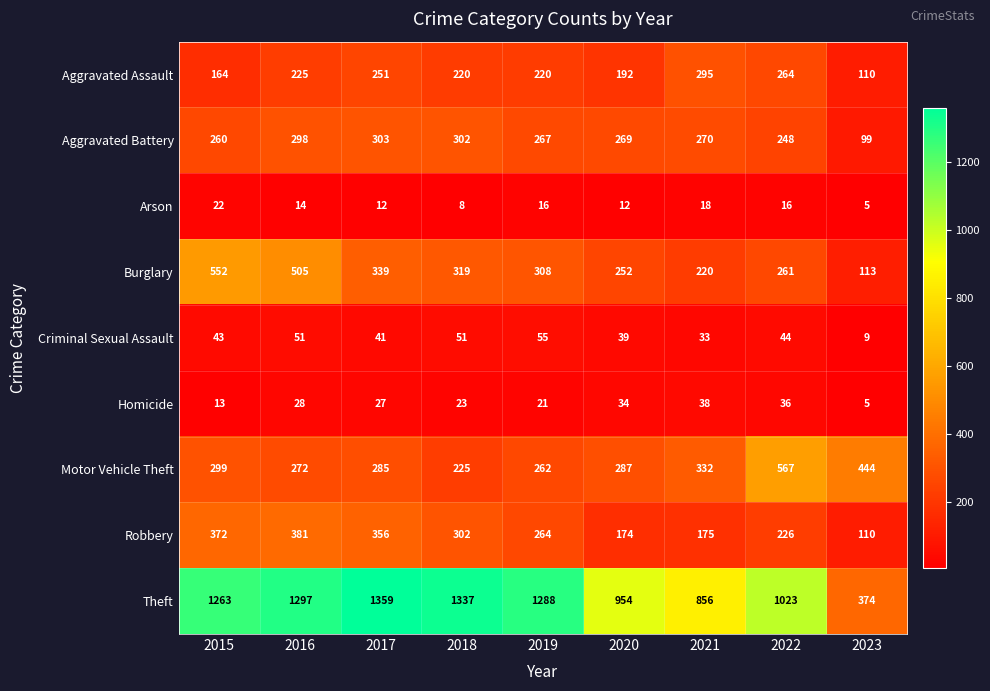

What is the difference between the highest and lowest values at 2015?

1250